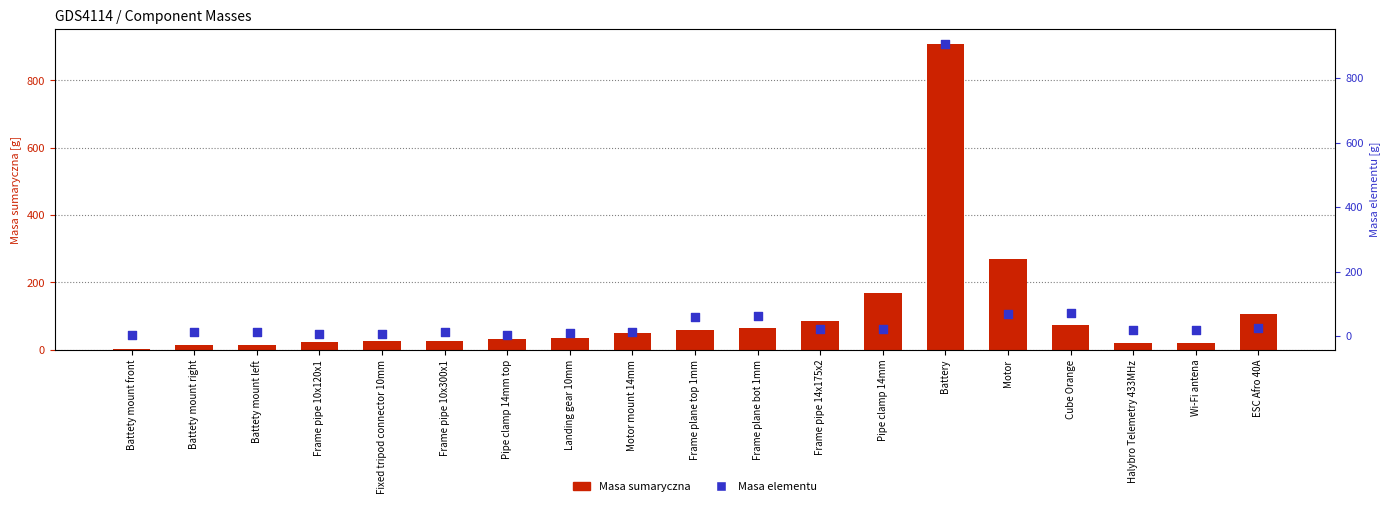

Which series has the largest total across all categories?

Masa sumaryczna